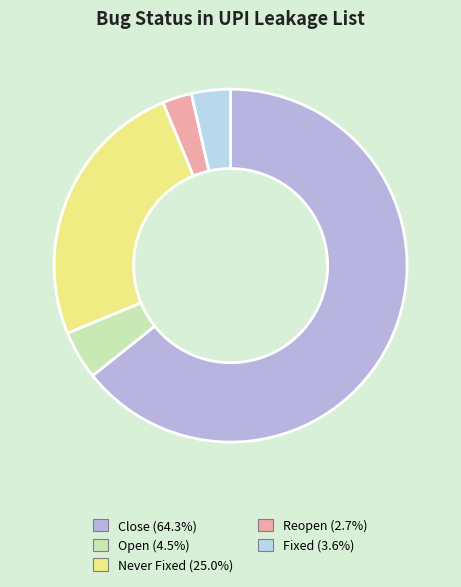

Does any single category account for the majority?

Yes